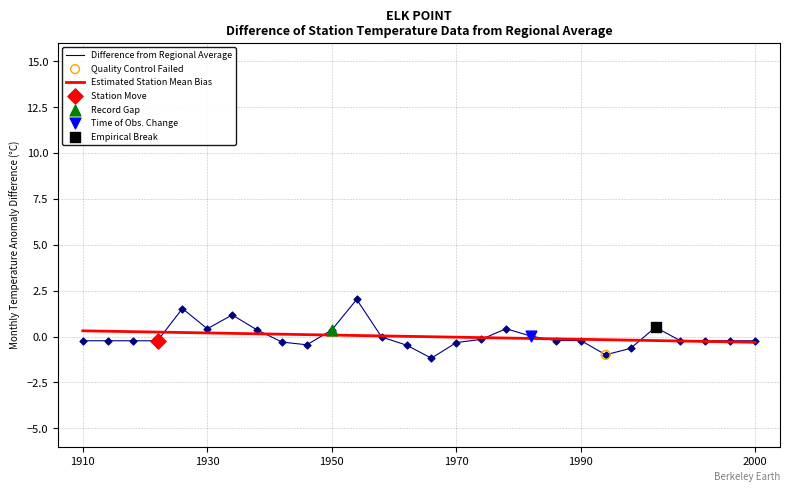

What is the maximum value for Difference from Regional Average?

2.0